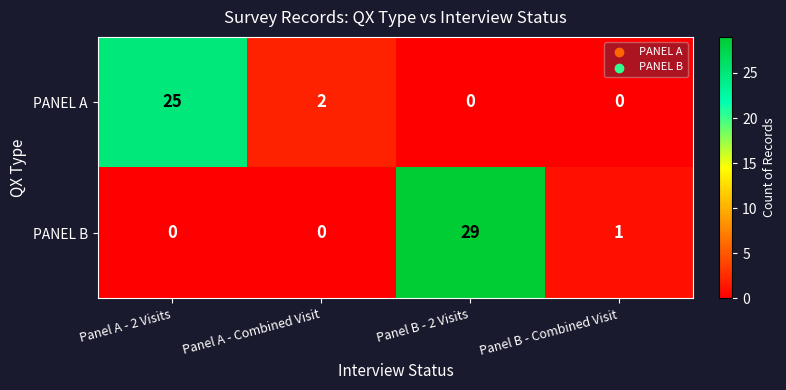

The PANEL B series shows 0 at Panel B - Combined Visit. True or false?

False